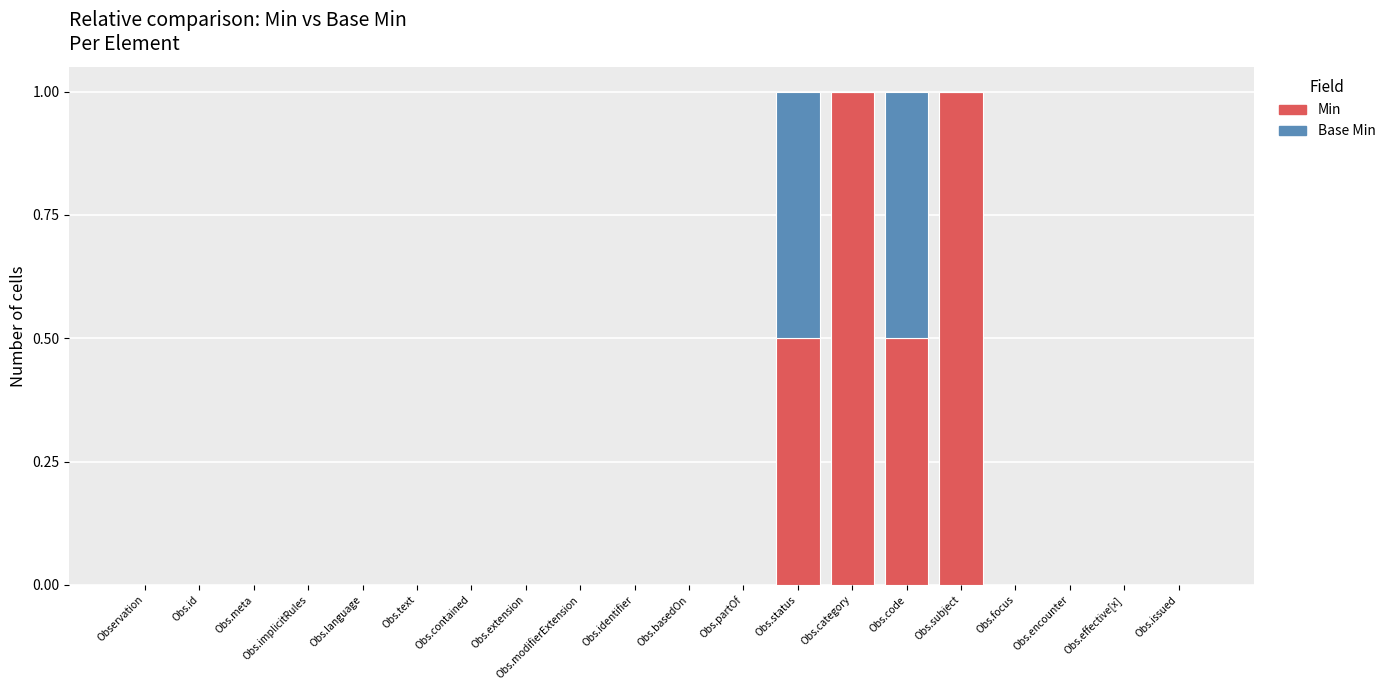

The value of Min at Obs.category is 1.3. True or false?

False